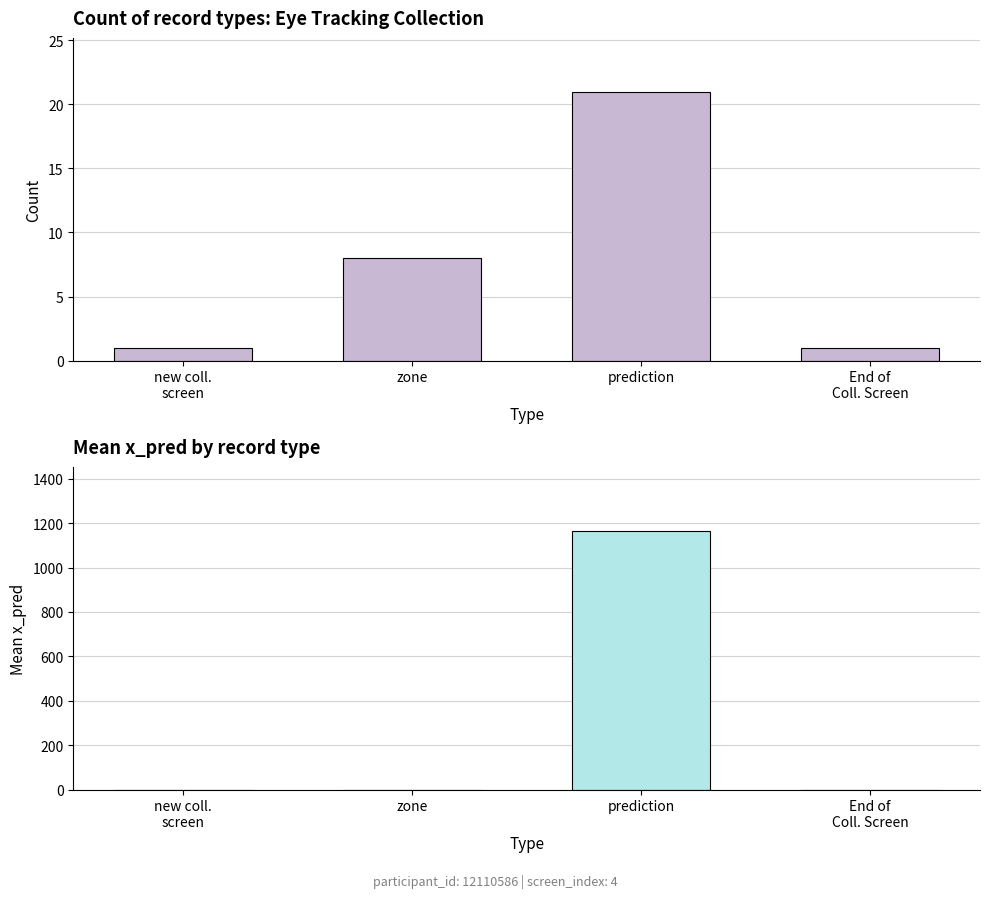

How many values in the Count series are below 8?

2